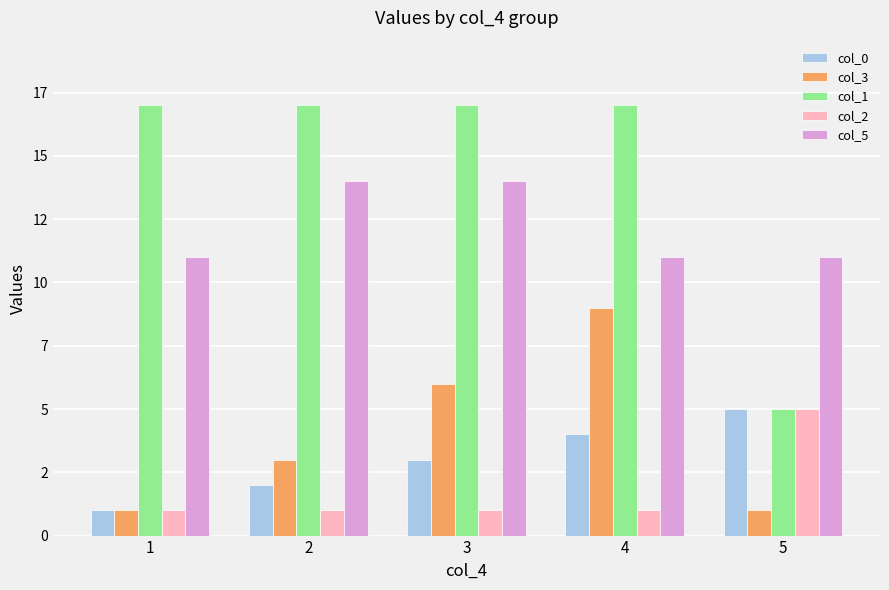

Count the col_0 values in the range 2 to 4.

3